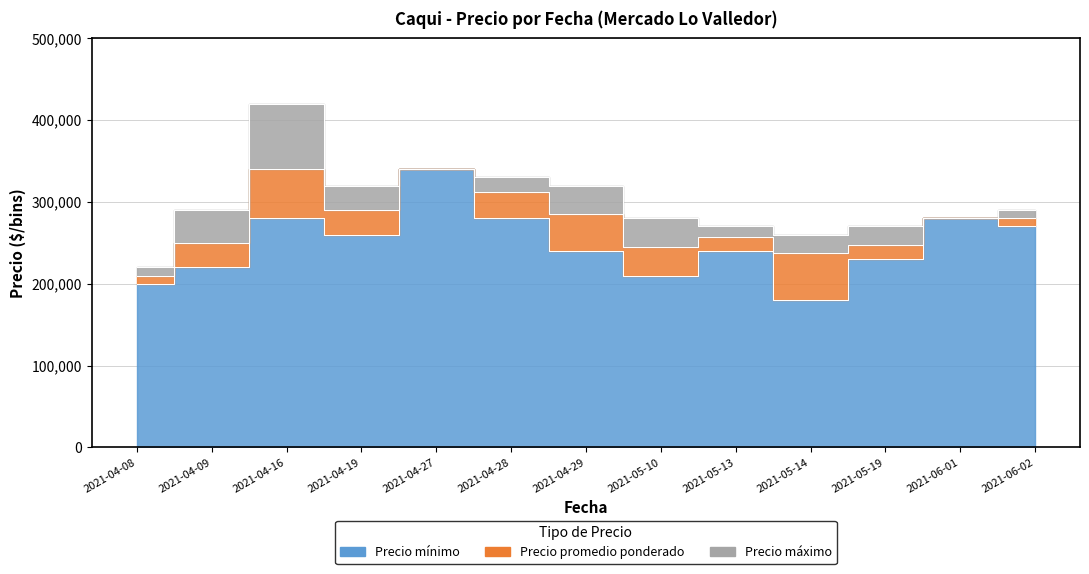

List the series in order of their overall mean, highest first.

Precio maximo, Precio promedio ponderado, Precio minimo